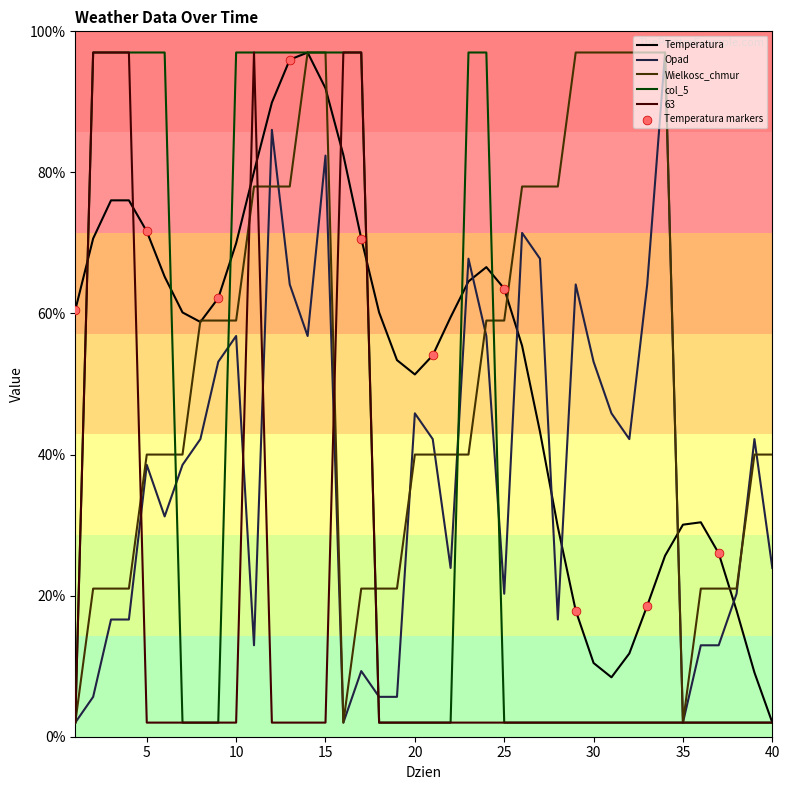

What is the smallest value displayed?

2.0